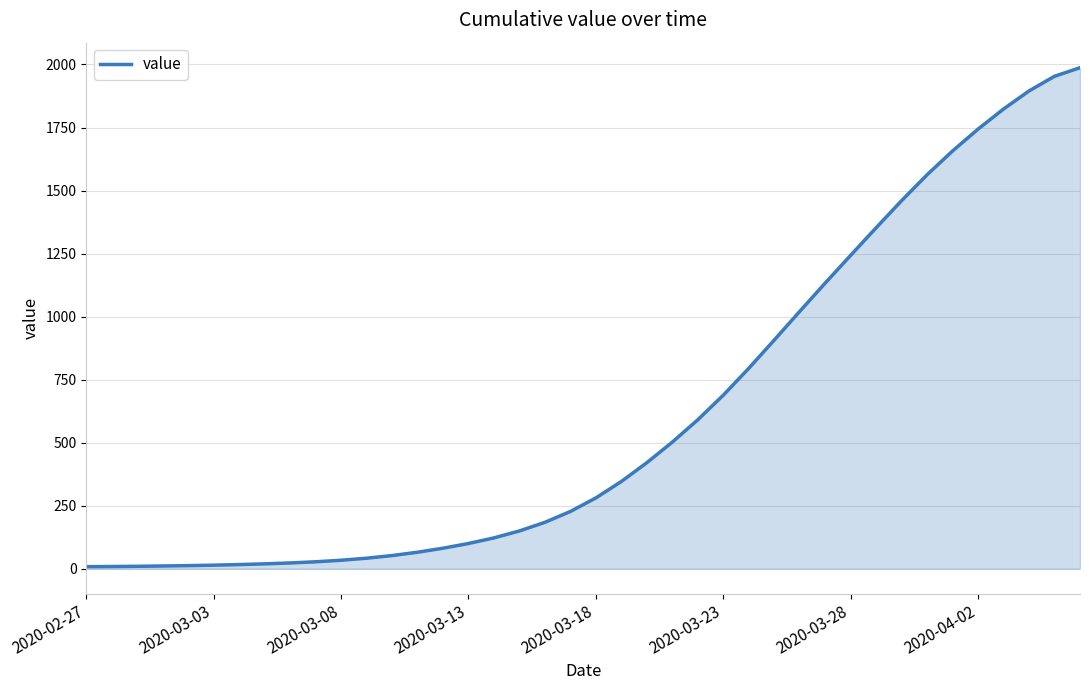

What is the difference between the second highest and second lowest values?

1944.9